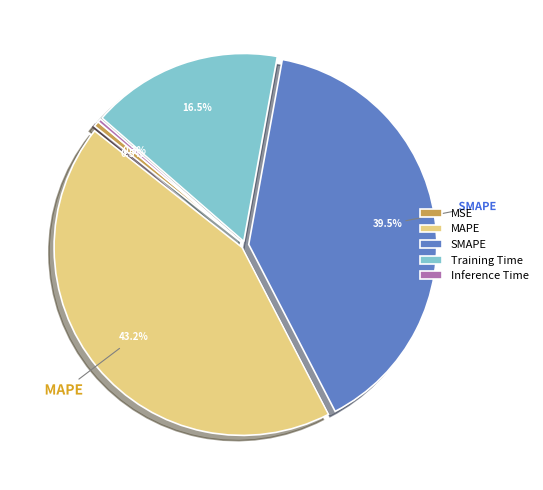

What percentage is NOT represented by Inference Time?

99.7%